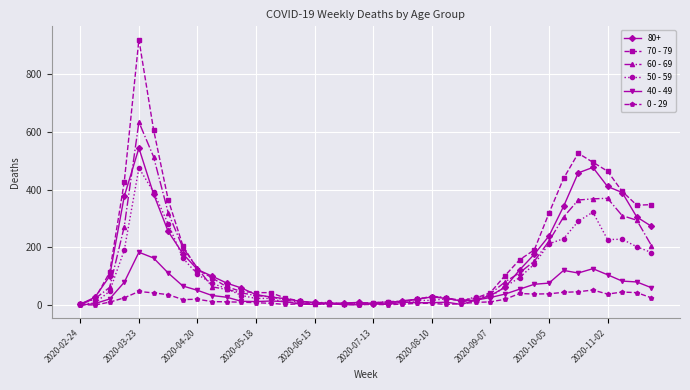

Which series has the widest spread of values?

70 - 79